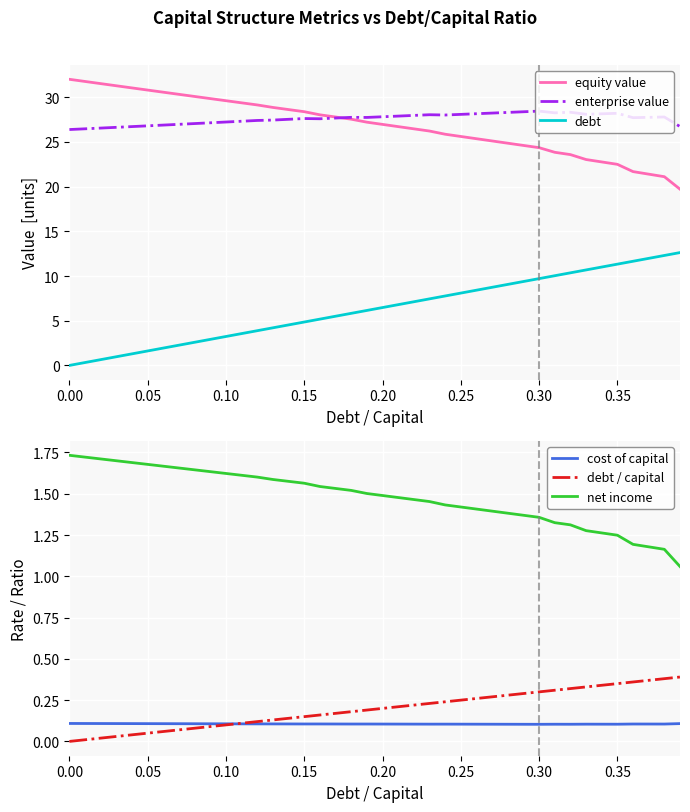

What is the highest value of the cost of capital series?

0.1